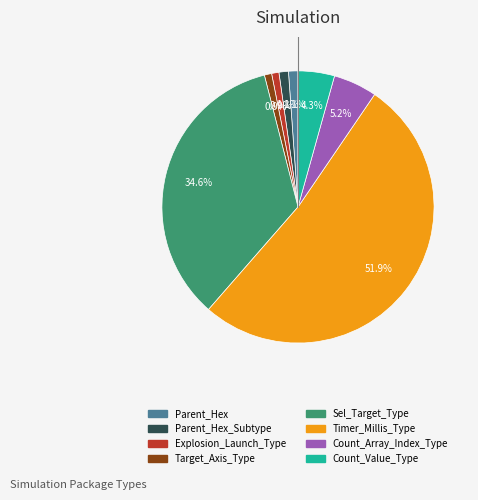

Is there any slice that represents more than half of the pie?

Yes